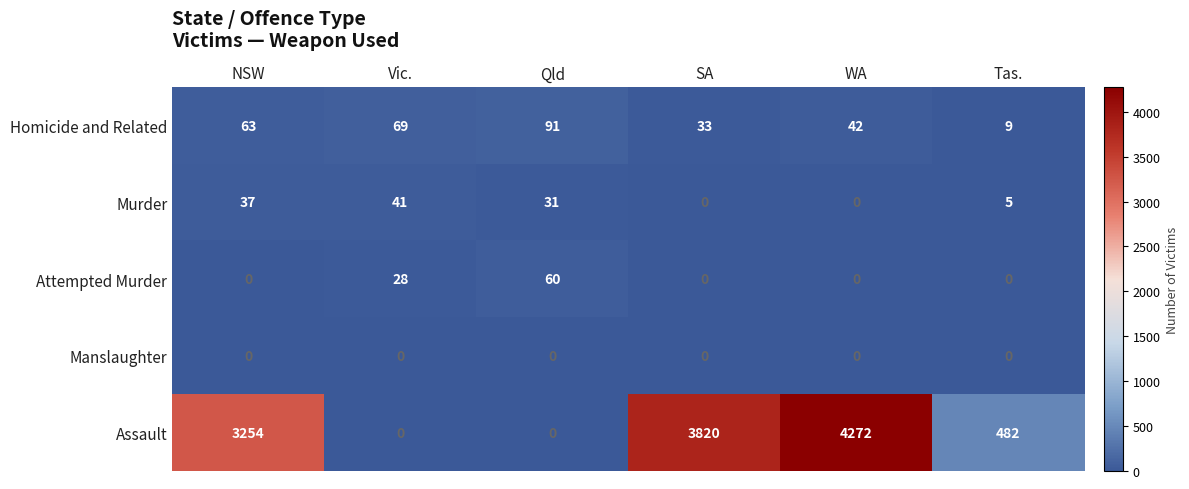

Reading left to right, extract all data points from this chart.

Homicide and Related: 63	69	91	33	42	9
Murder: 37	41	31	0	0	5
Attempted Murder: 0	28	60	0	0	0
Manslaughter: 0	0	0	0	0	0
Assault: 3254	0	0	3820	4272	482